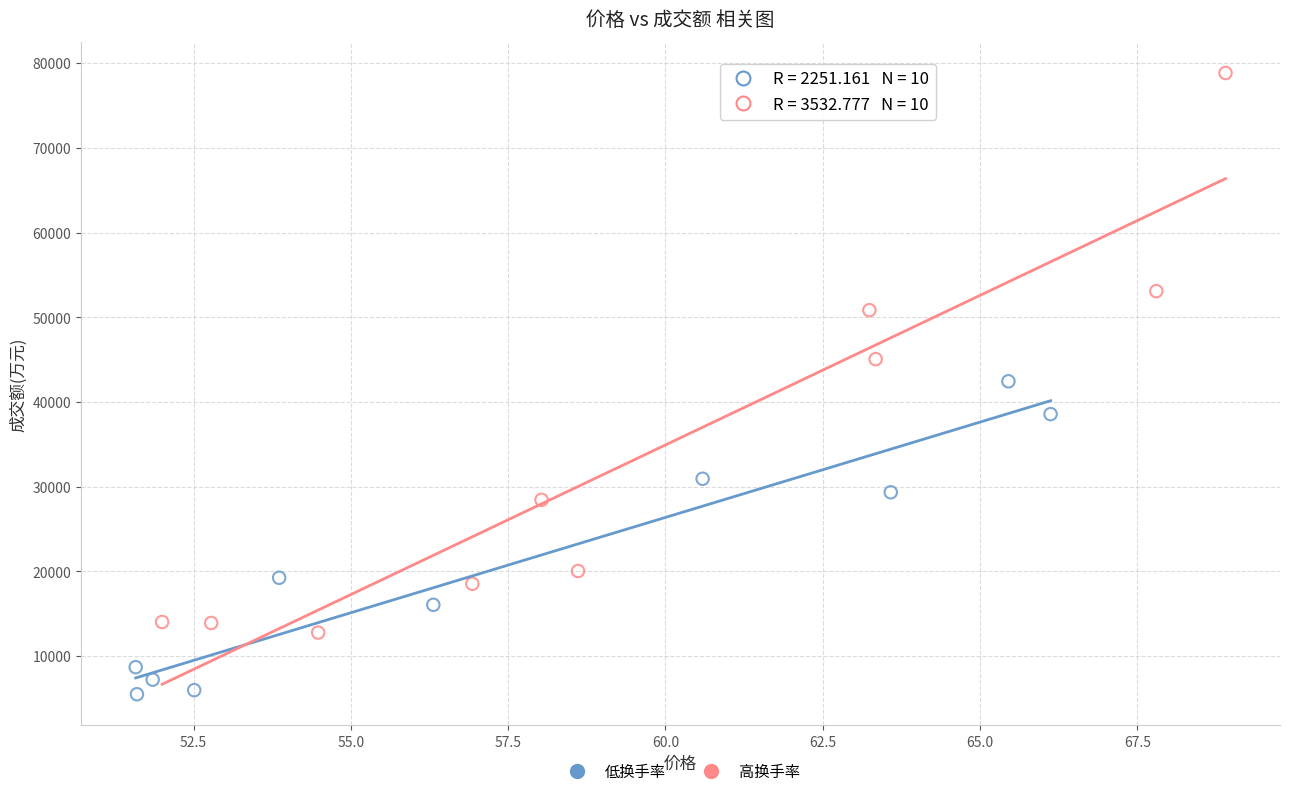

What are all the series names shown in the legend?

低换手率, 高换手率